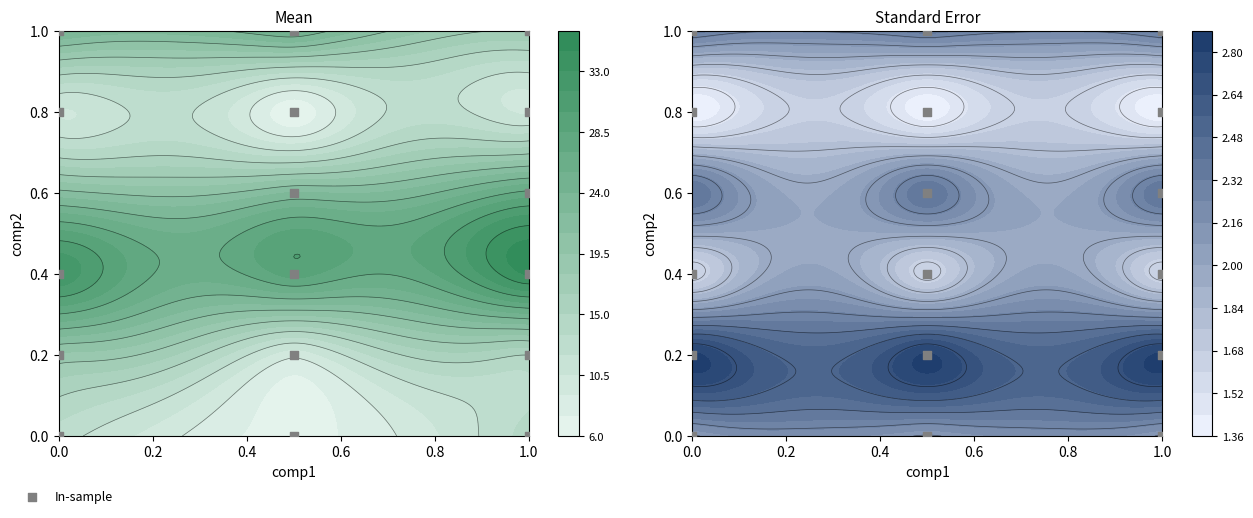

Count the values in the range 0 to 1.

17